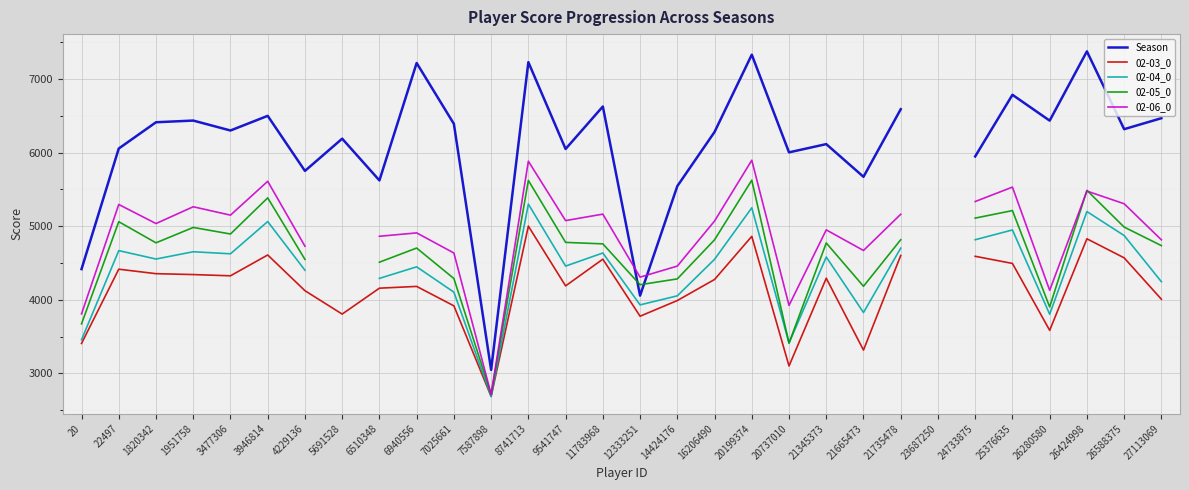

How many distinct data groups are displayed?

5